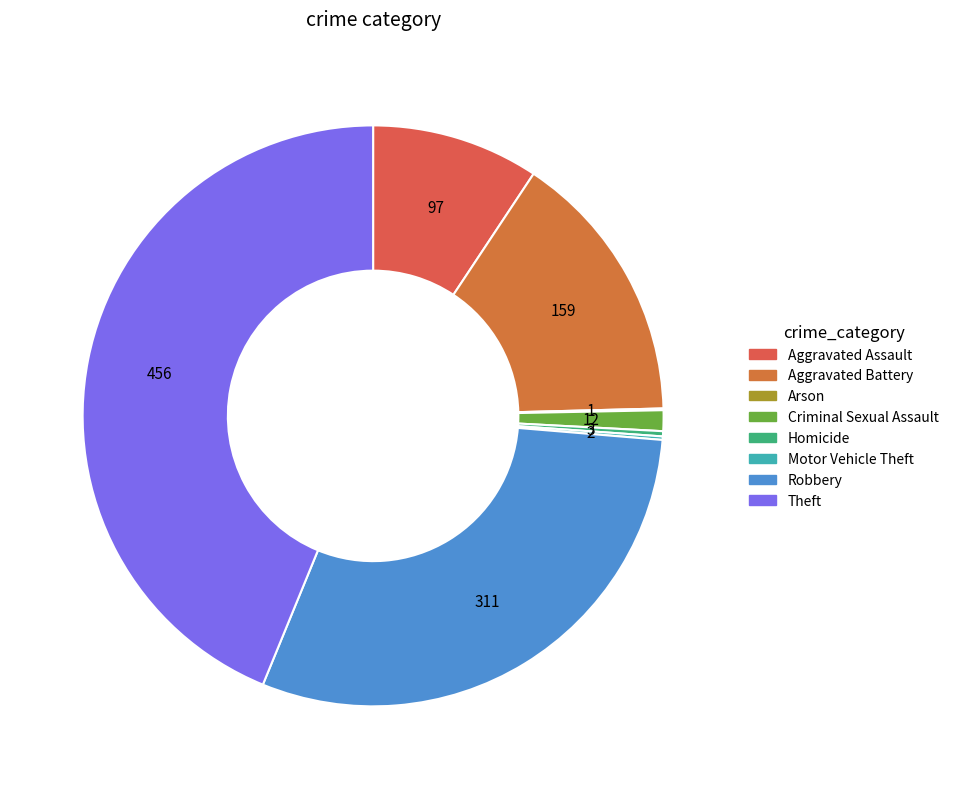

How many slices are in this pie chart?

8